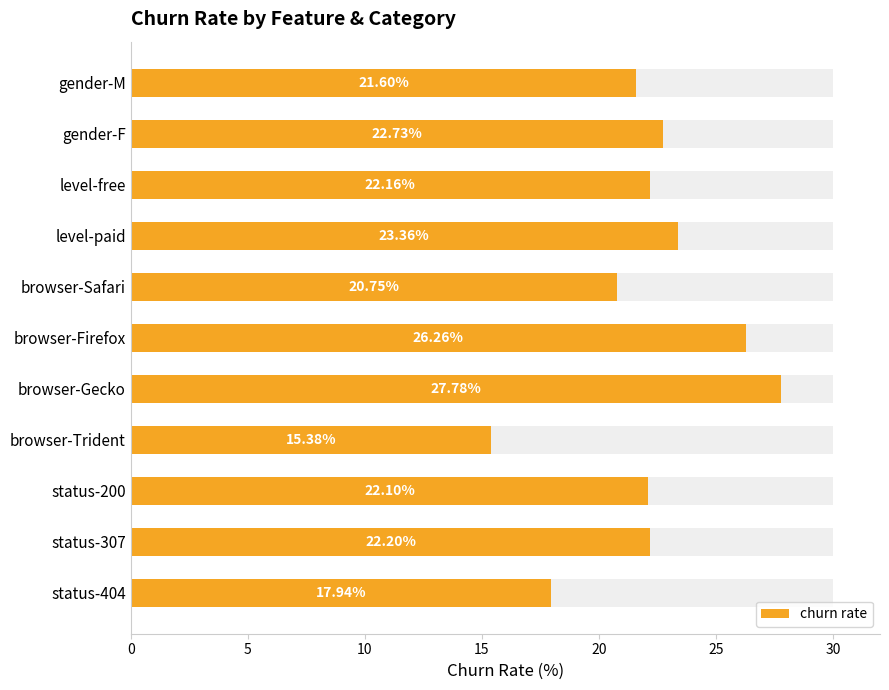

True or false: the data shows 22.2 at status-307.

True